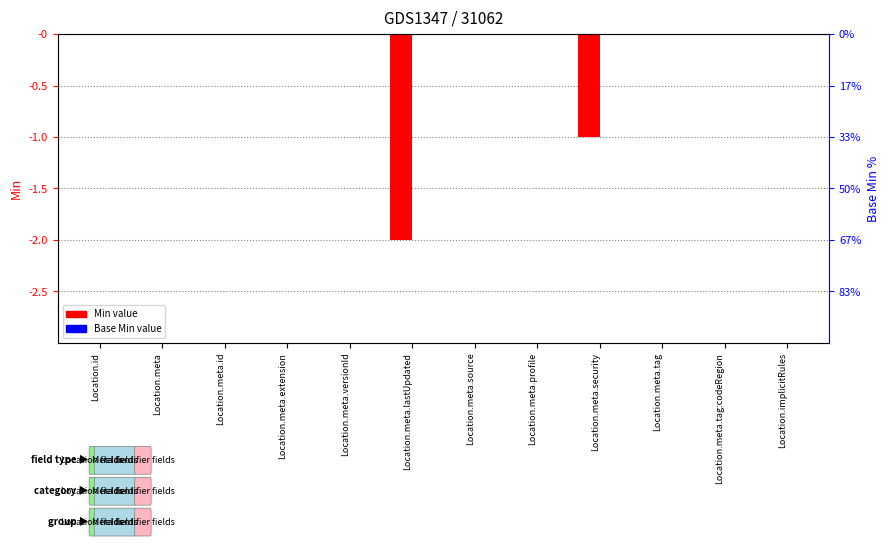

Which series changed the most between Location.meta.versionId and Location.meta.security?

Min